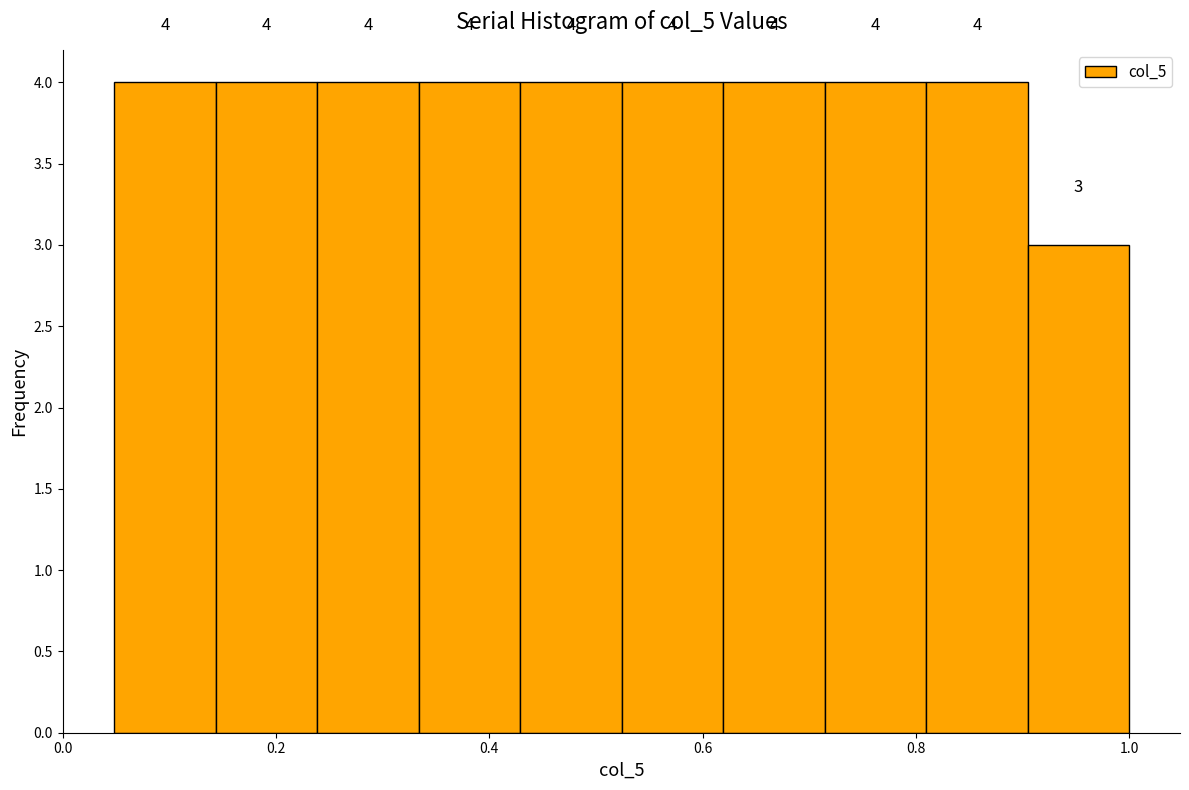

Reading left to right, list every bar in this chart as the range it spans on the x-axis followed by its height. The bar edges are not printed on the chart, so give them approximately, as read against the axis.

0.04 to 0.14: 4
0.14 to 0.24: 4
0.24 to 0.34: 4
0.34 to 0.42: 4
0.42 to 0.52: 4
0.52 to 0.62: 4
0.62 to 0.72: 4
0.72 to 0.80: 4
0.80 to 0.90: 4
0.90 to 1.00: 3